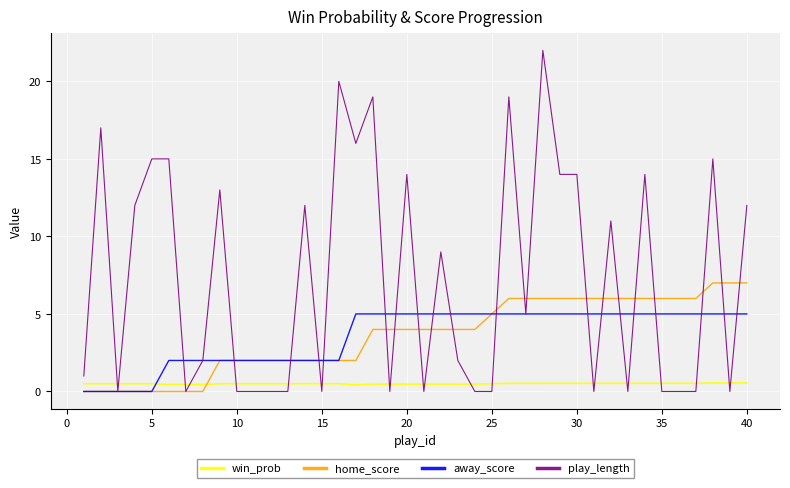

How many lines are shown in the chart?

4